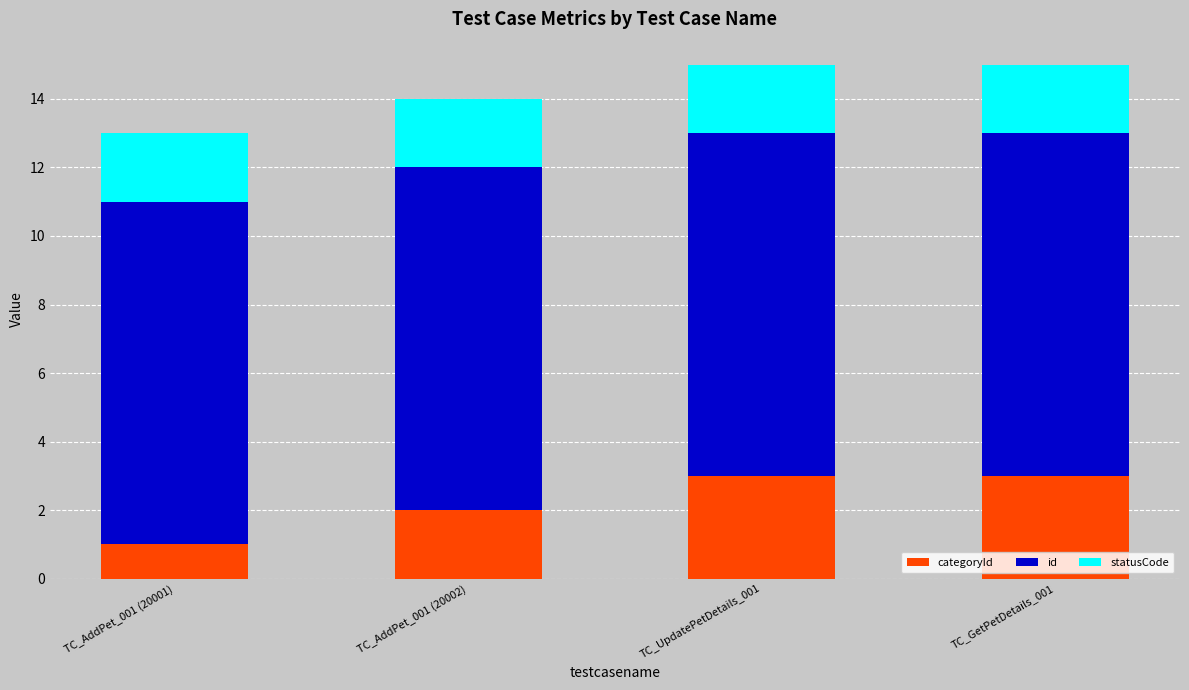

What is the difference between the maximum and minimum values in the categoryId series?

2.0